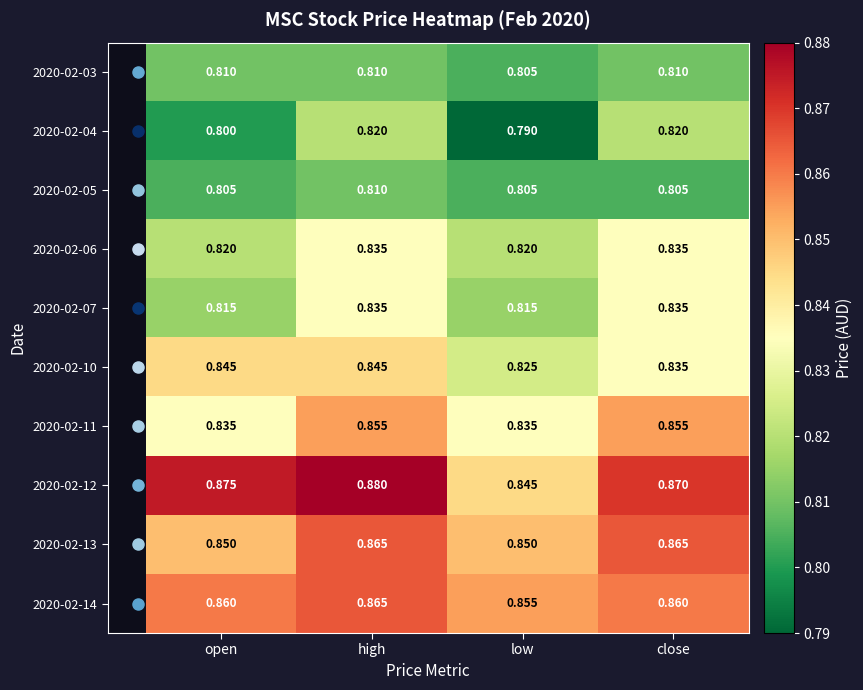

Where is 2020-02-03 nearest to the value 0?

low